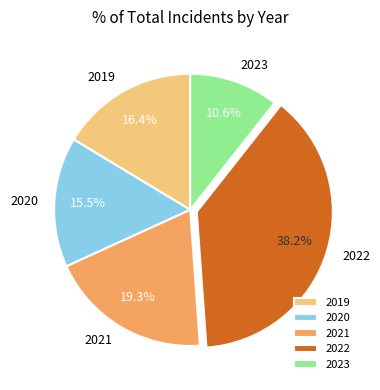

True or false: 2019 accounts for 3% of the total.

False